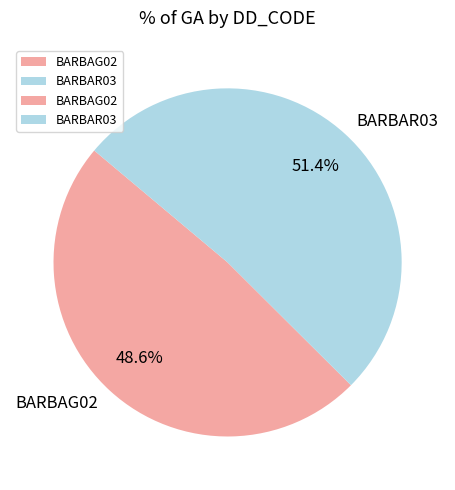

How many segments does this pie chart have?

2